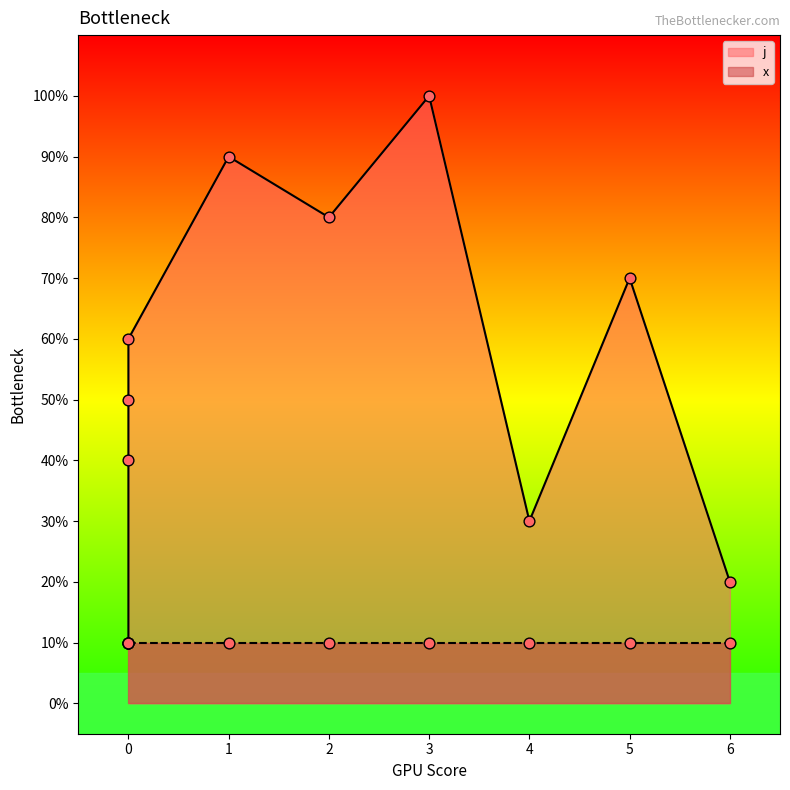

Between 3 and 0, which is larger?

3